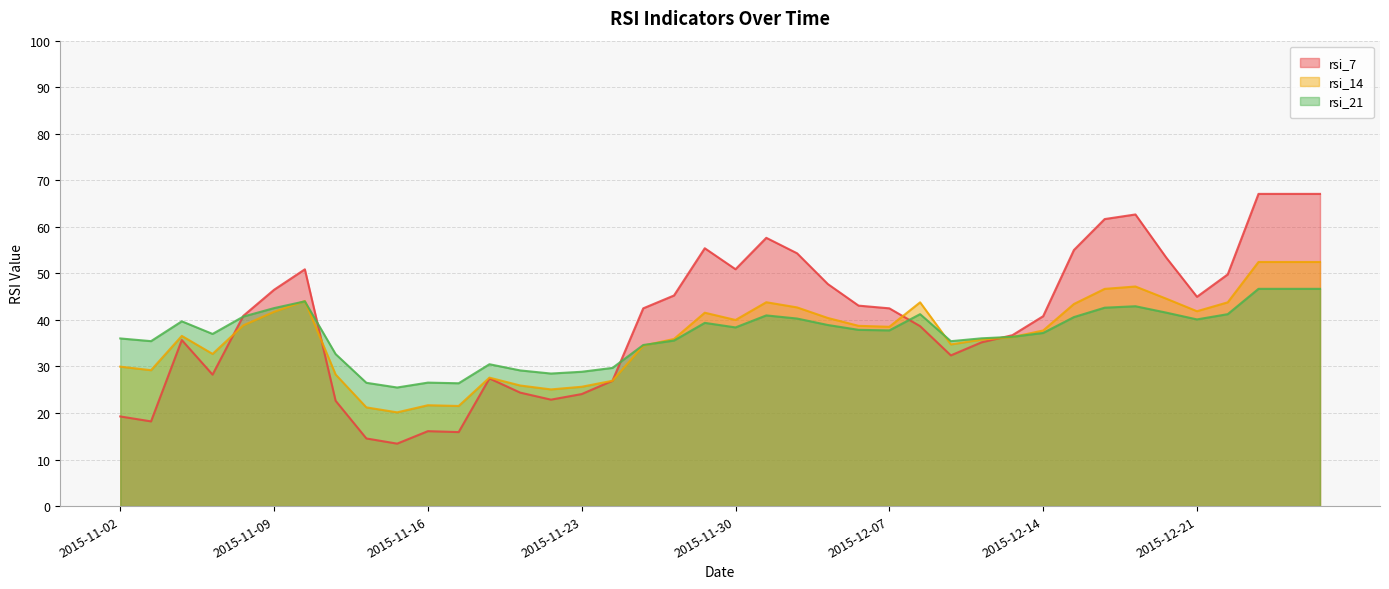

What are all the series names shown in the legend?

rsi_7, rsi_14, rsi_21